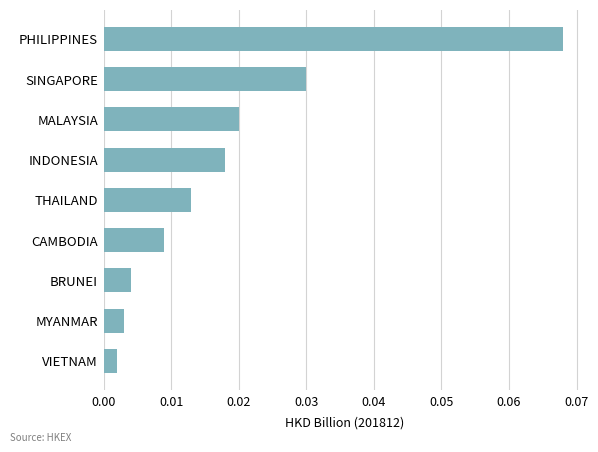

Which has a higher value, MYANMAR or SINGAPORE?

SINGAPORE